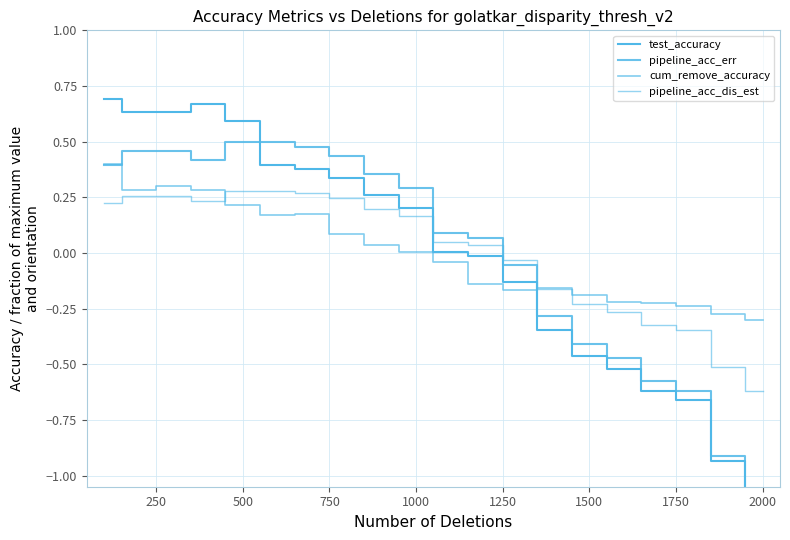

Reading left to right, what are all the values shown in this chart?

test_accuracy: 0.7	0.6	0.6	0.7	0.6	0.4	0.4	0.3	0.3	0.2	0.0	-0.0	-0.1	-0.3	-0.5	-0.5	-0.6	-0.7	-0.9	-1.1
pipeline_acc_err: 0.4	0.5	0.5	0.4	0.5	0.5	0.5	0.4	0.4	0.3	0.1	0.1	-0.1	-0.3	-0.4	-0.5	-0.6	-0.6	-0.9	-1.1
cum_remove_accuracy: 0.4	0.3	0.3	0.3	0.2	0.2	0.2	0.1	0.0	0.0	-0.0	-0.1	-0.2	-0.2	-0.2	-0.2	-0.2	-0.2	-0.3	-0.3
pipeline_acc_dis_est: 0.2	0.3	0.3	0.2	0.3	0.3	0.3	0.2	0.2	0.2	0.0	0.0	-0.0	-0.2	-0.2	-0.3	-0.3	-0.3	-0.5	-0.6